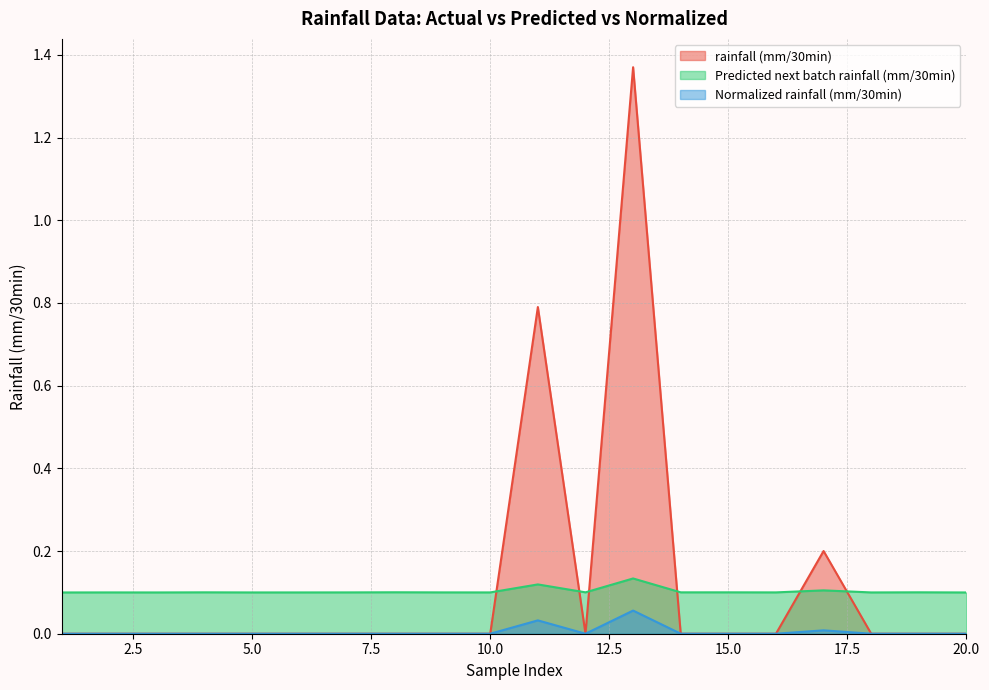

What is the highest value of the Predicted next batch rainfall (mm/30min) series?

0.1